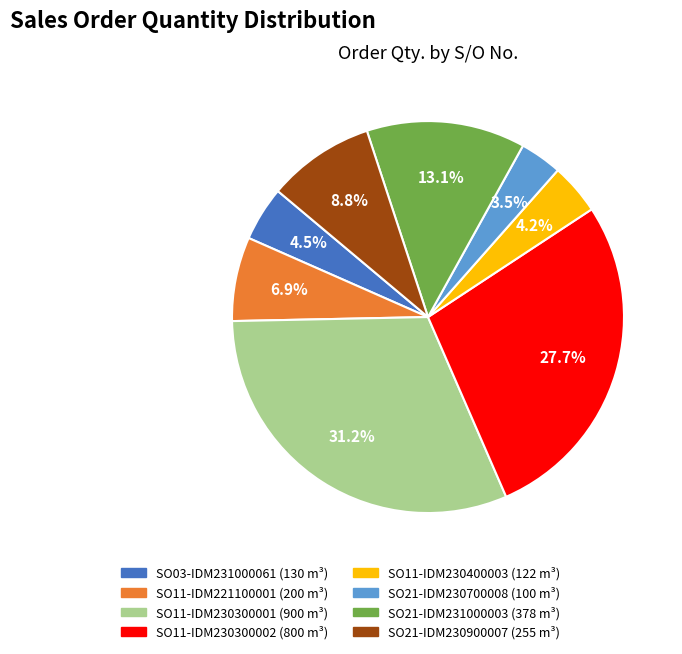

Is the sum of SO03-IDM231000061 and SO21-IDM230700008 greater than half?

No